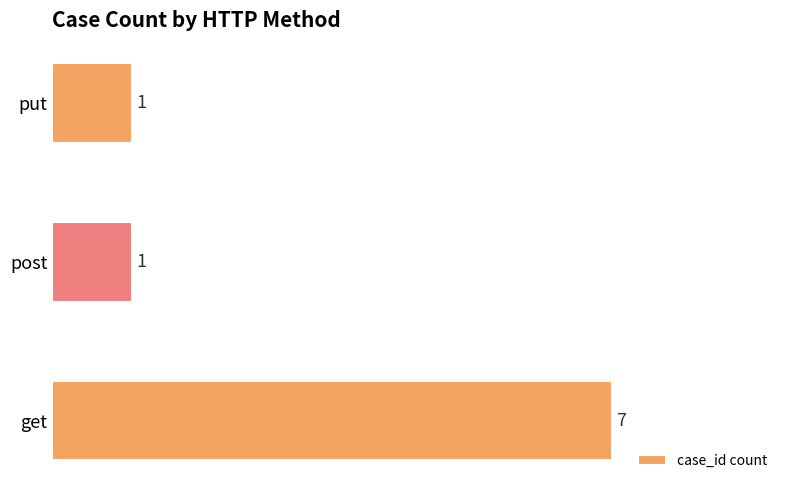

Are the bars grouped side by side (vs. stacked)?

No